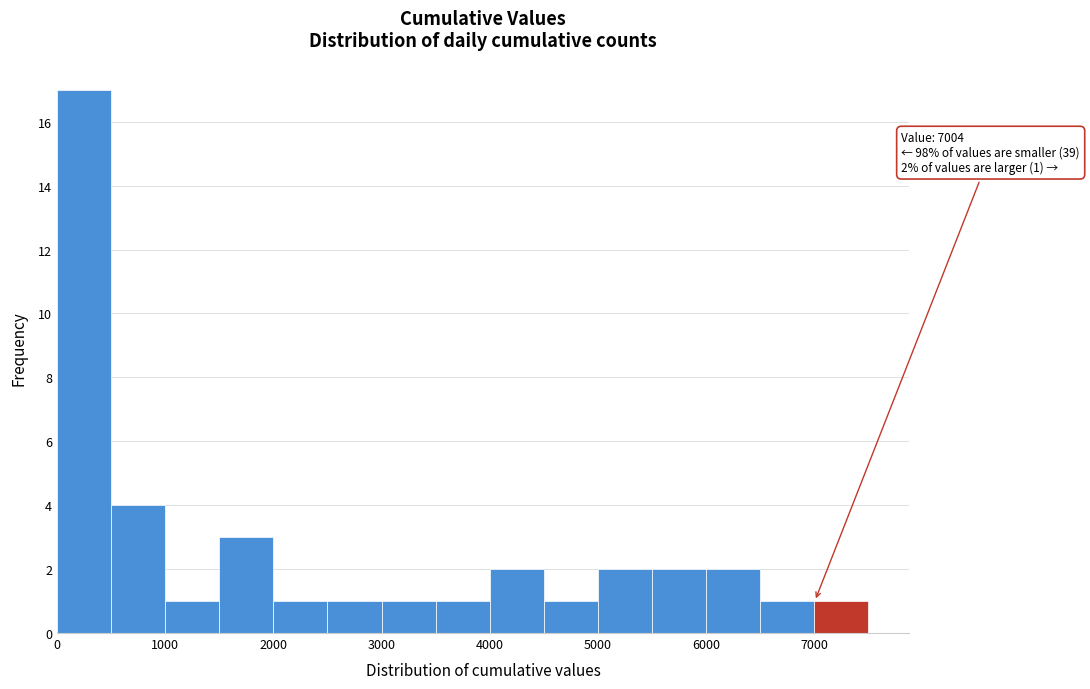

Which range on the x-axis has the tallest bar?

0 to 500